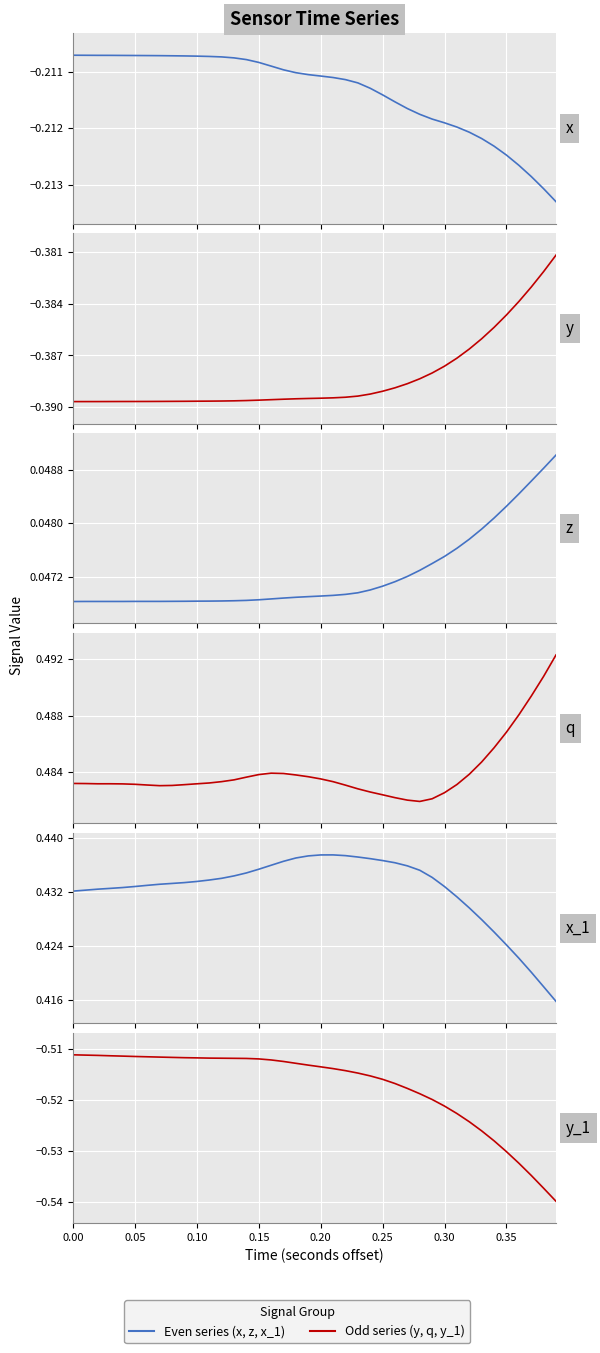

True or false: q and y cross at least once.

False